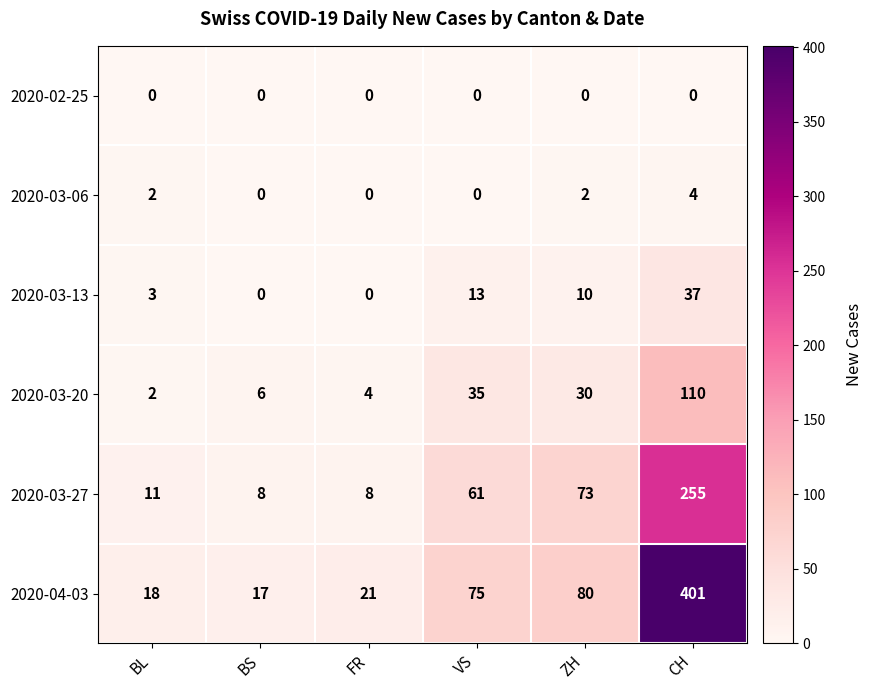

Rank the series by their maximum value, from highest to lowest.

2020-04-03, 2020-03-27, 2020-03-20, 2020-03-13, 2020-03-06, 2020-02-25